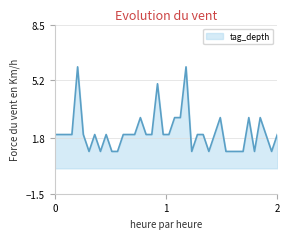

What is the greatest value displayed?

6